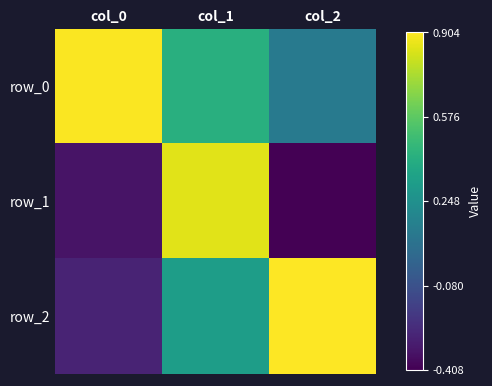

What is the difference between the maximum and minimum values in the row_0 series?

0.8